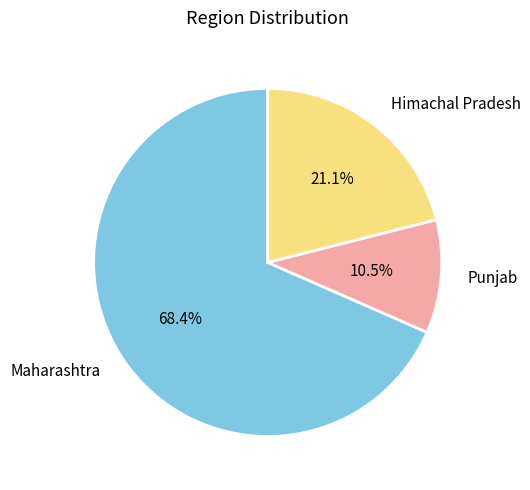

To the nearest percent, what portion does Himachal Pradesh represent?

21%